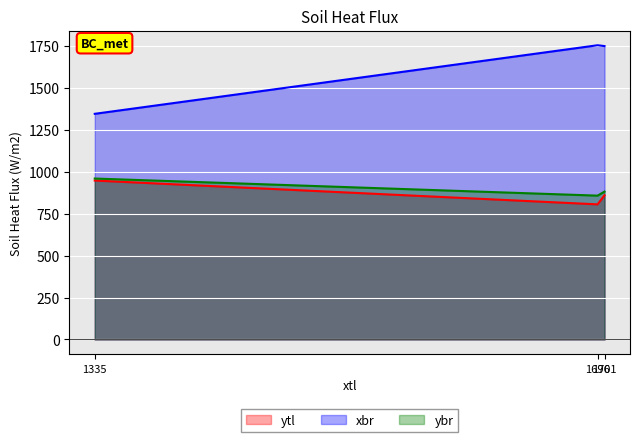

What is the sum of the ybr values at 1335 and 1701?

1842